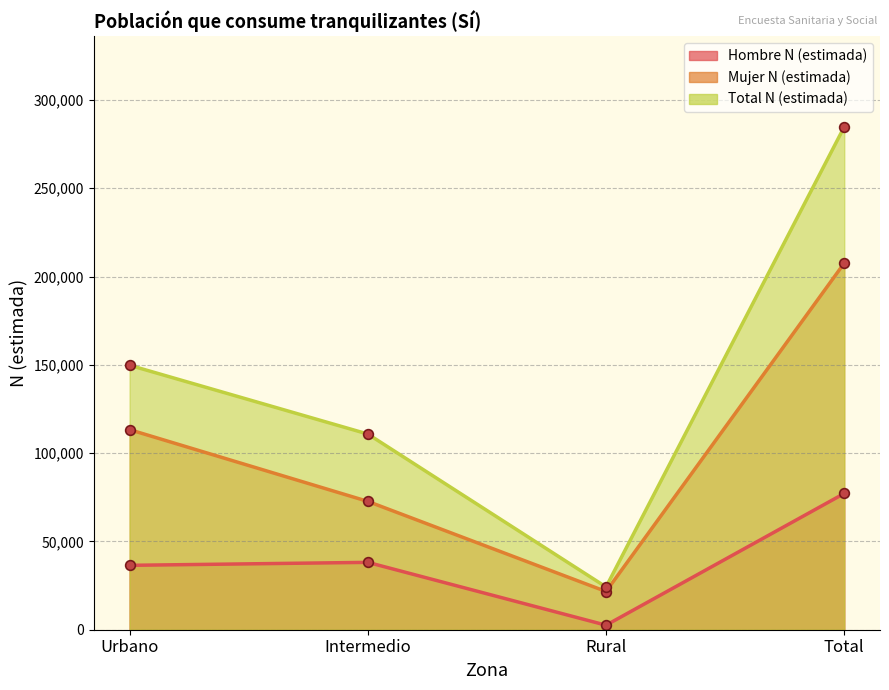

The Hombre N (estimada) series shows 2566 at Rural. True or false?

True